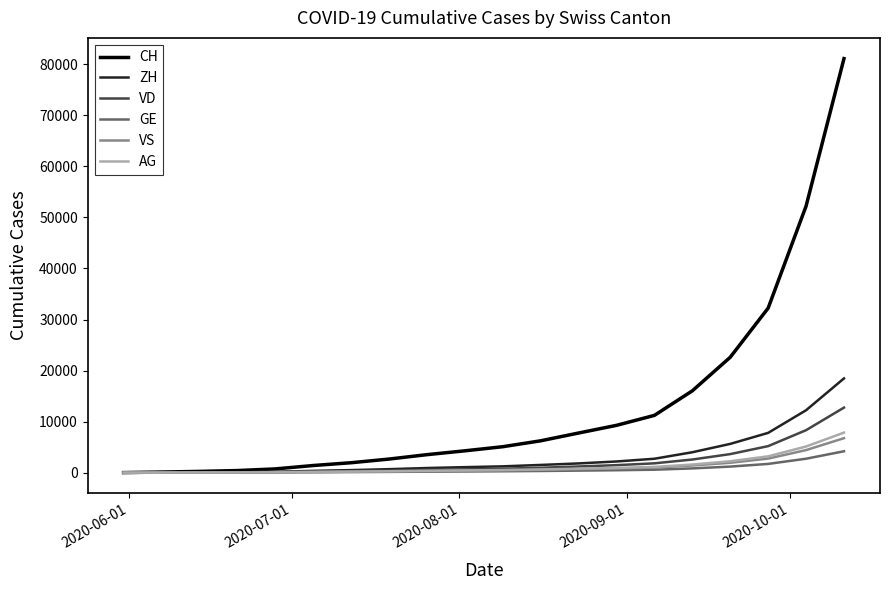

Which series has the largest total across all categories?

CH